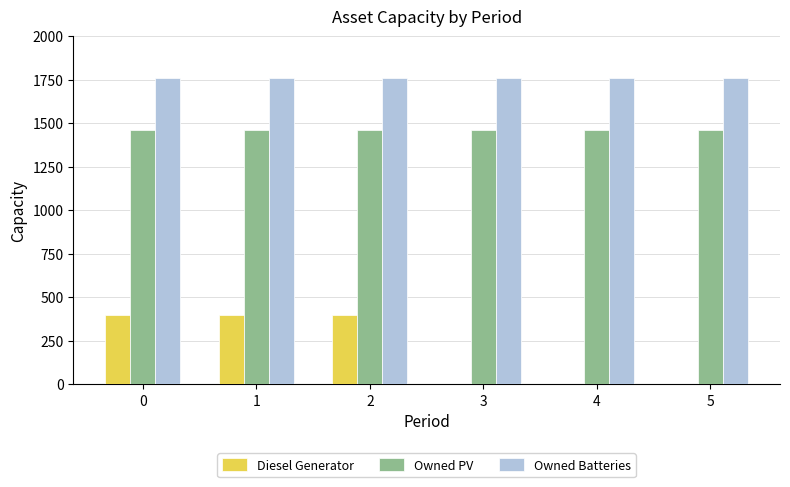

Which series changed the most between 1 and 4?

Diesel Generator